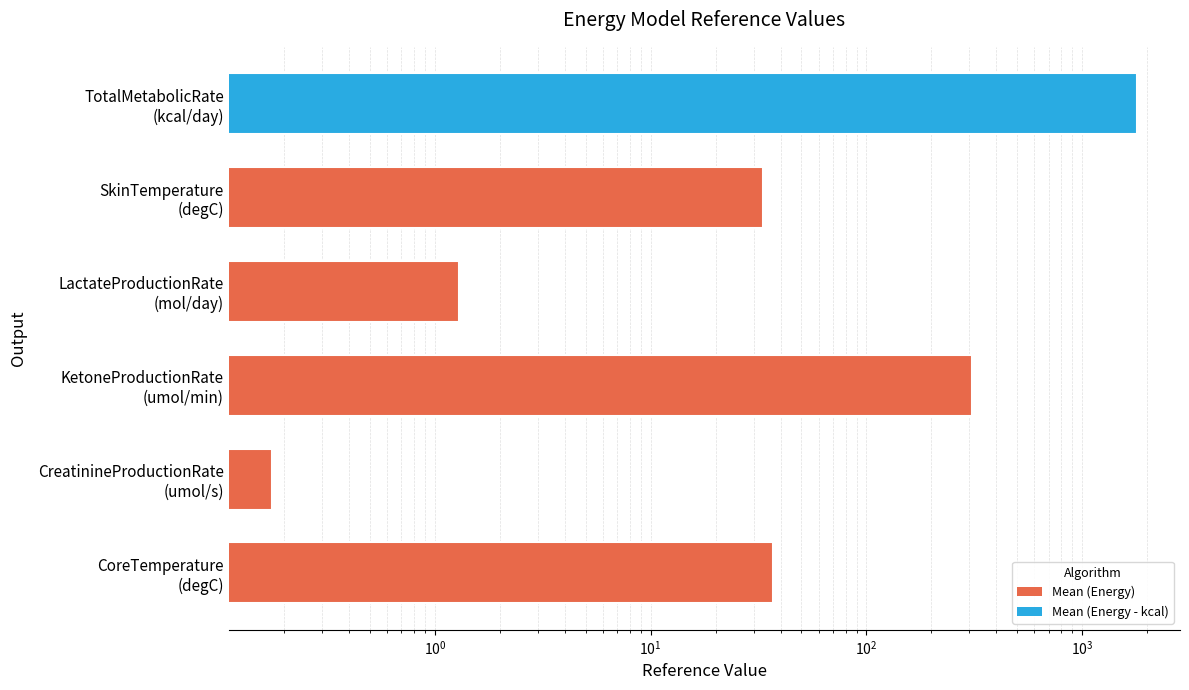

What is the average value?

361.6